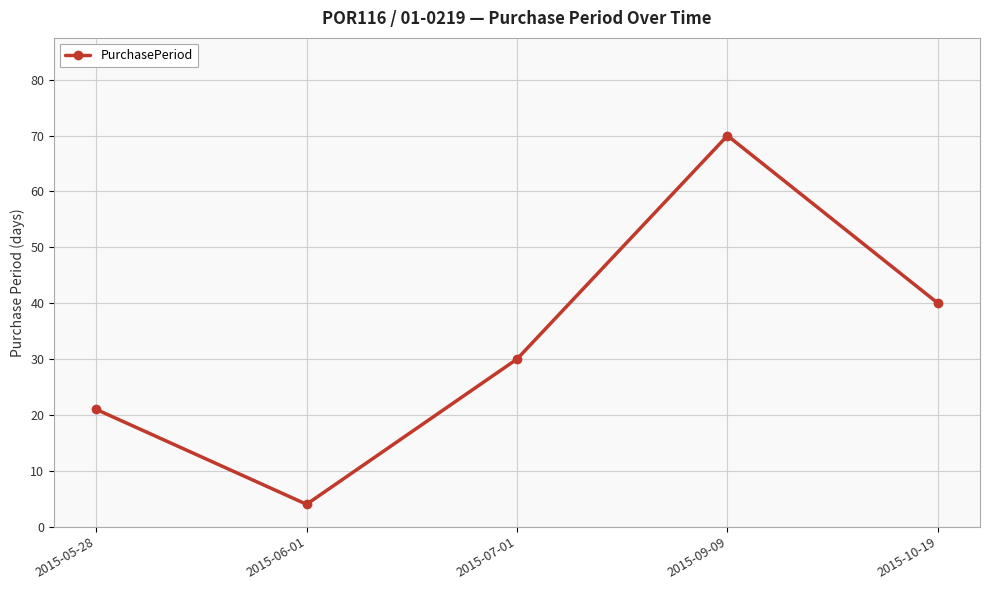

List the labels in order of value, largest first.

2015-09-09, 2015-10-19, 2015-07-01, 2015-05-28, 2015-06-01